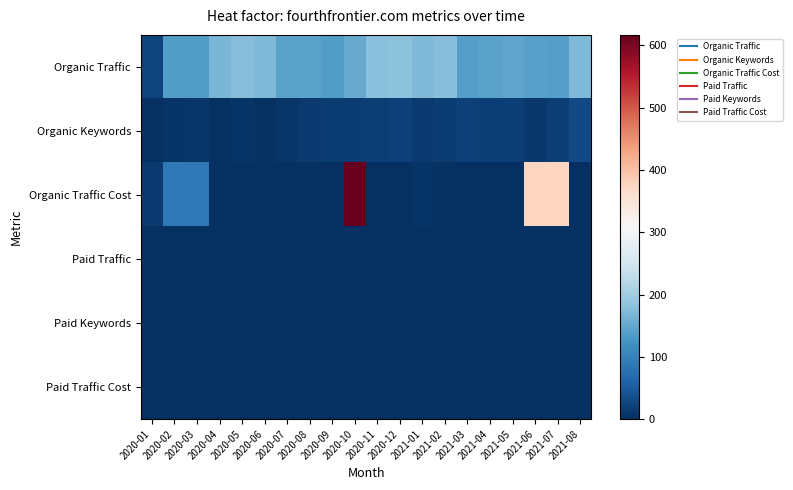

Count the number of data series in this chart.

6